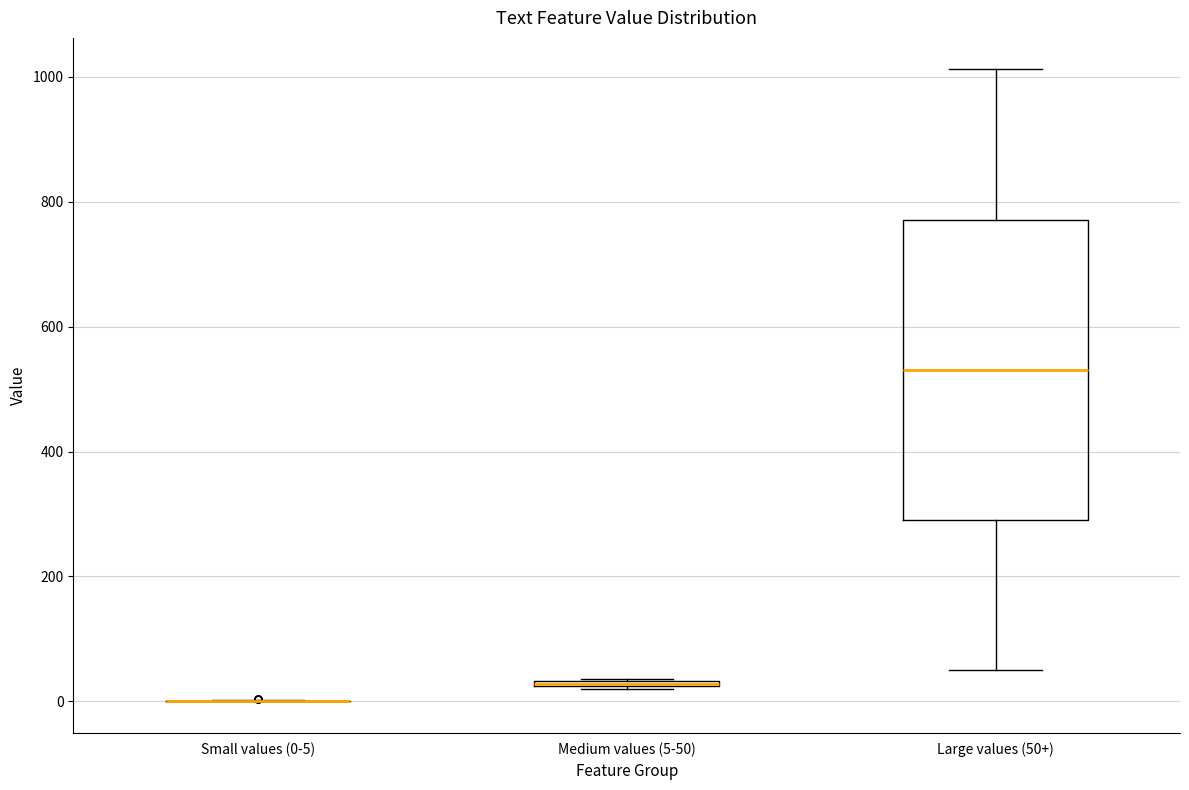

Where is the upper edge of the box for Large values (50+) on the y-axis? The values are not printed on the chart, so give them approximately, as read against the axis.

780